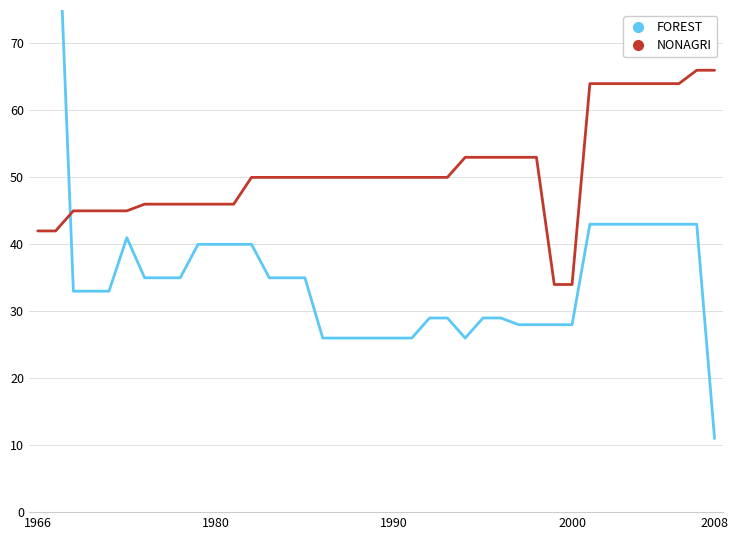

What is the average value of the FOREST series?

37